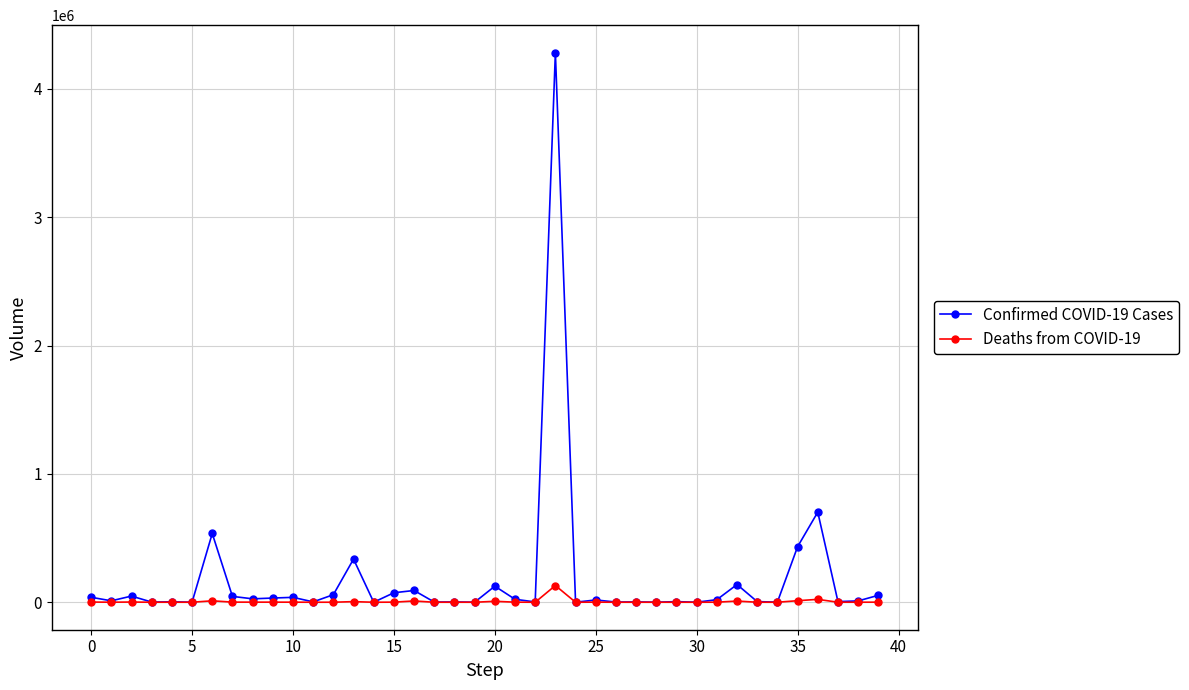

Which series has the largest range (max minus min)?

Confirmed COVID-19 Cases